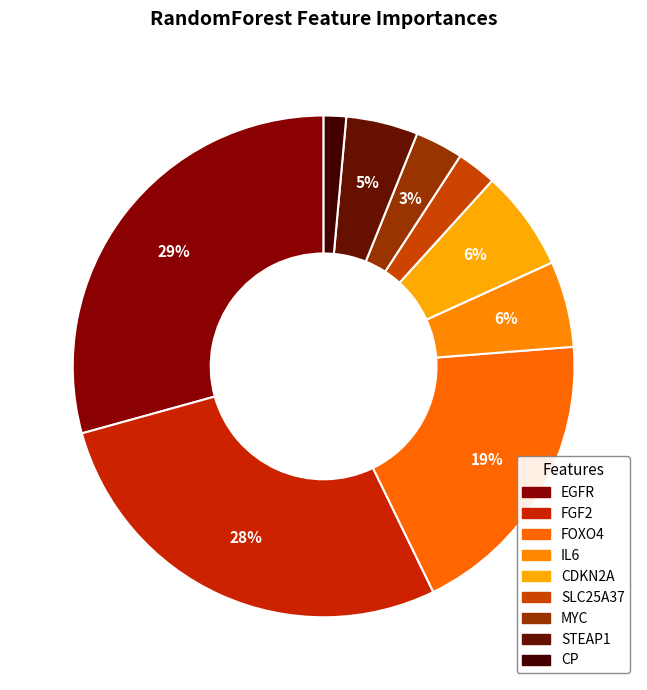

How many segments does this pie chart have?

9